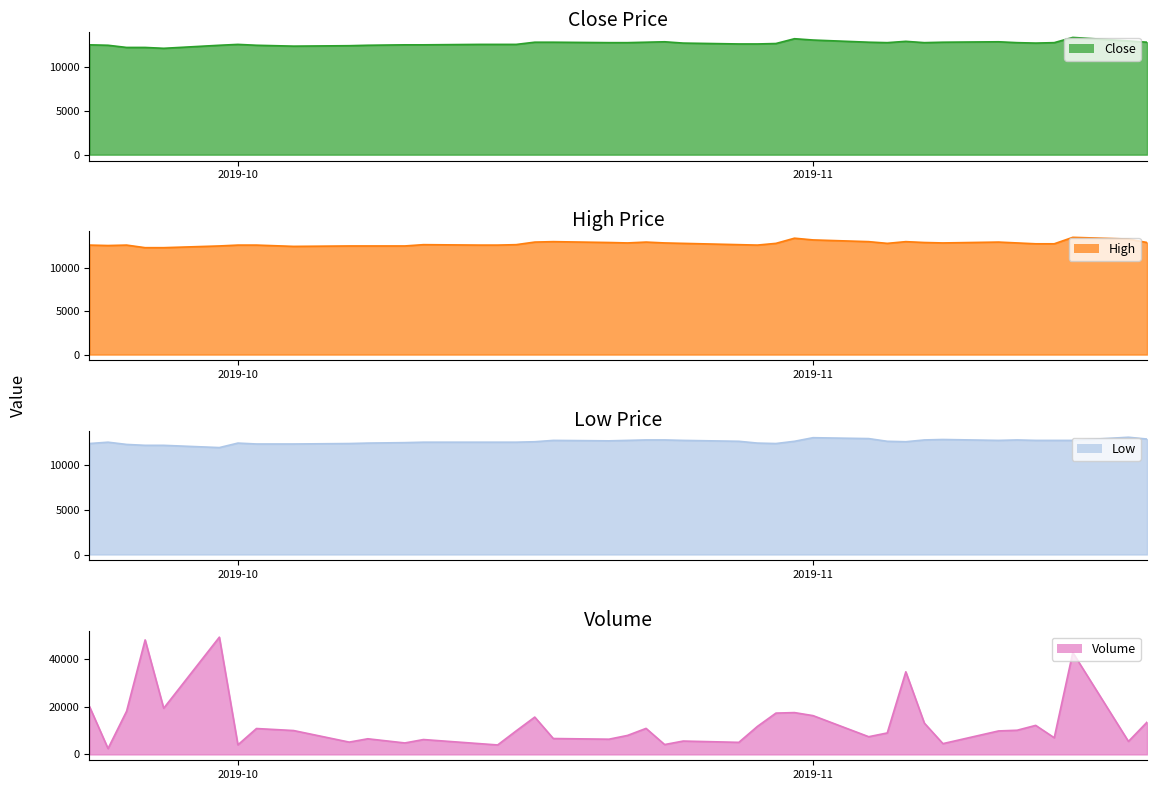

What is the value of the Close point at the 34th from the left?

12950